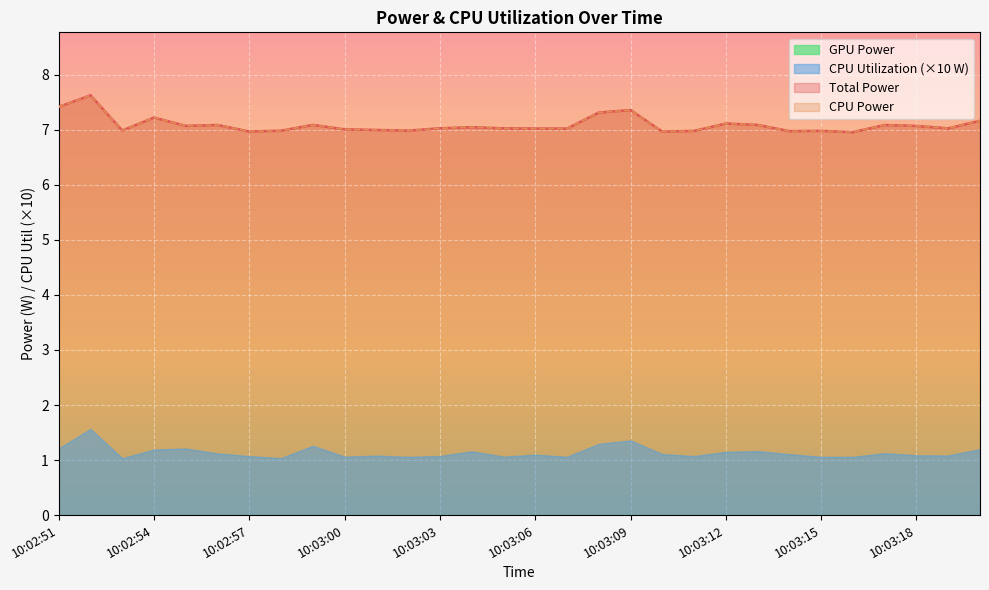

In CPU Power, how many points are higher than both neighbors (excluding endpoints)?

9